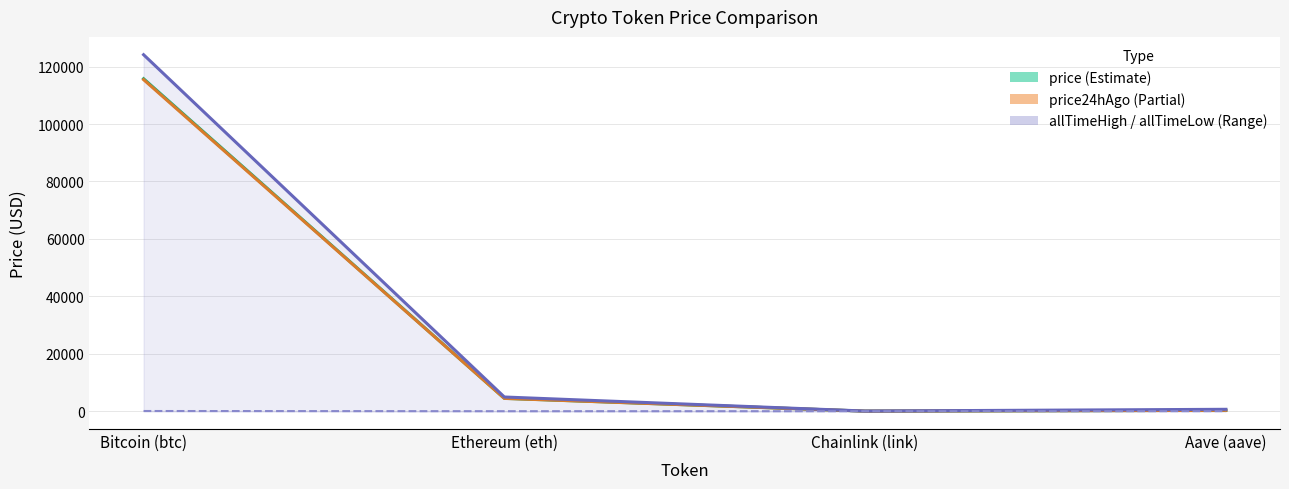

List the series in order of their peak value, lowest first.

allTimeLow, price24hAgo, price, allTimeHigh